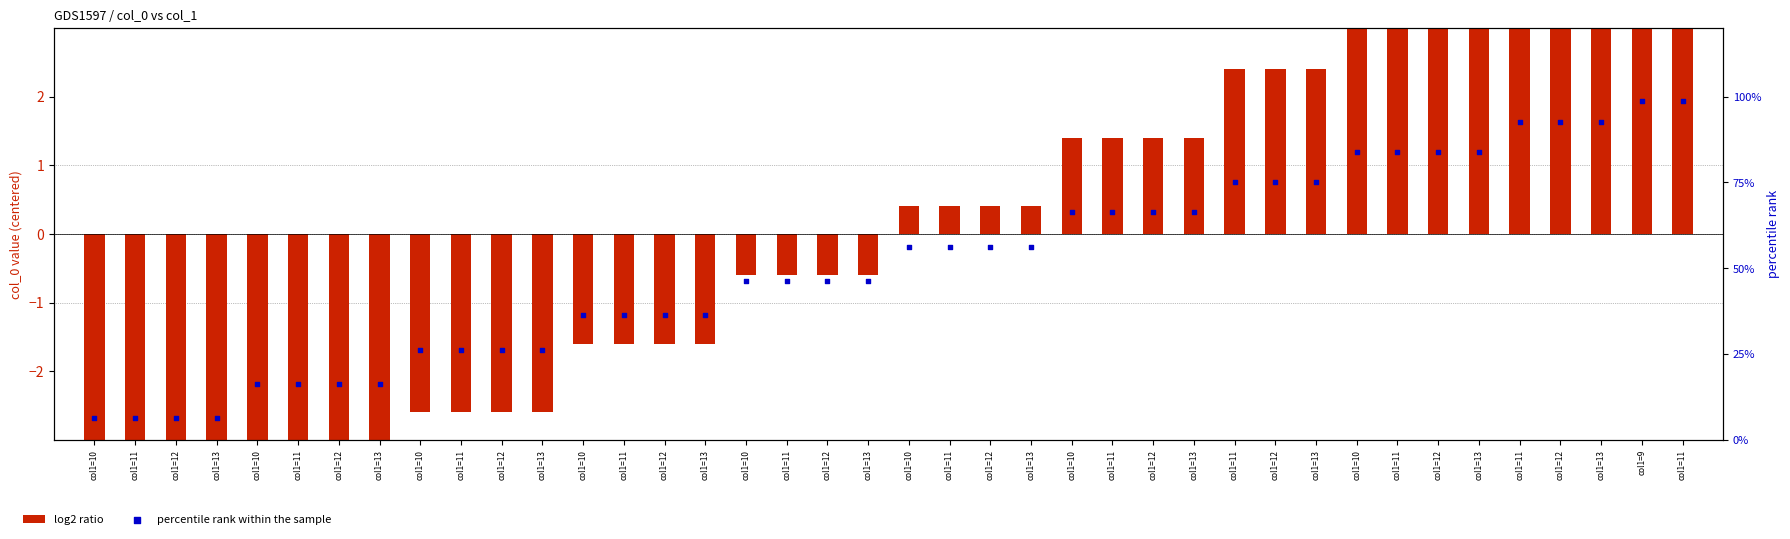

Which series reaches the maximum Y coordinate?

percentile rank within the sample